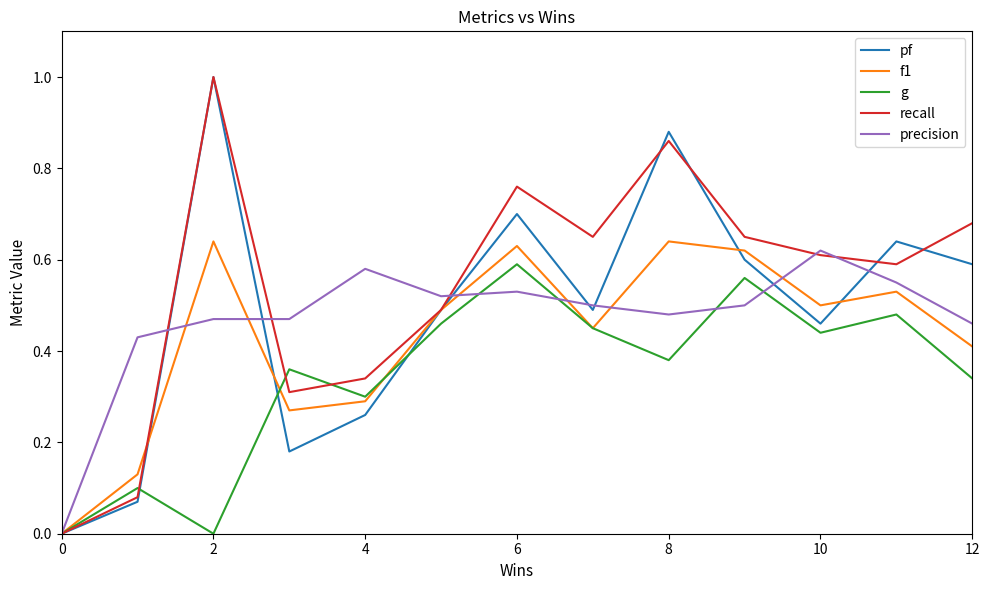

What is the maximum value shown in the chart?

1.0